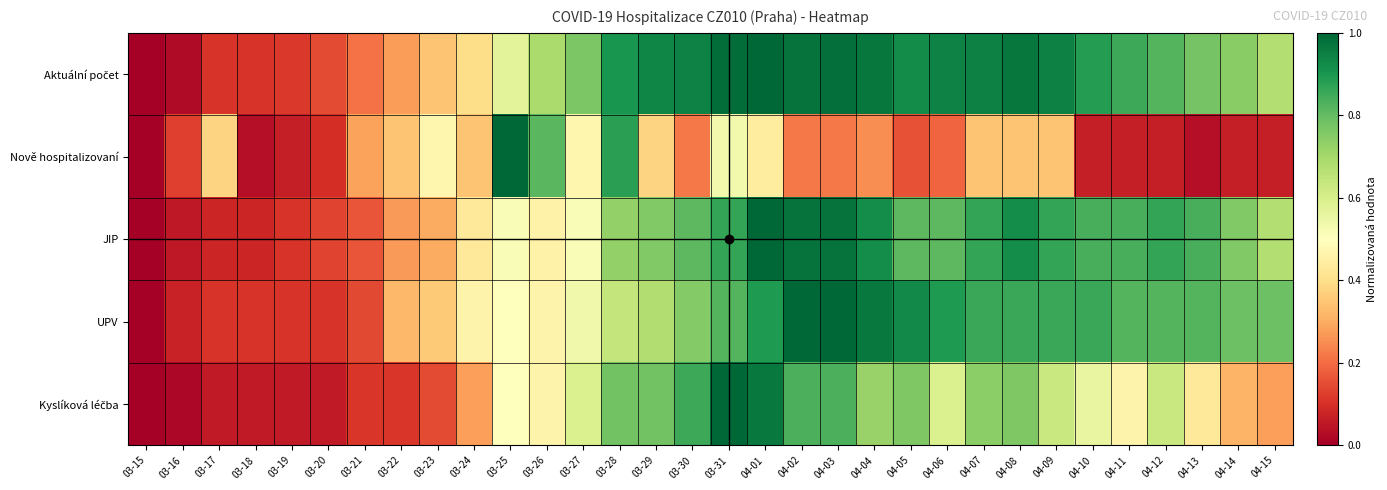

At which category is the sum across all series the highest?

04-01